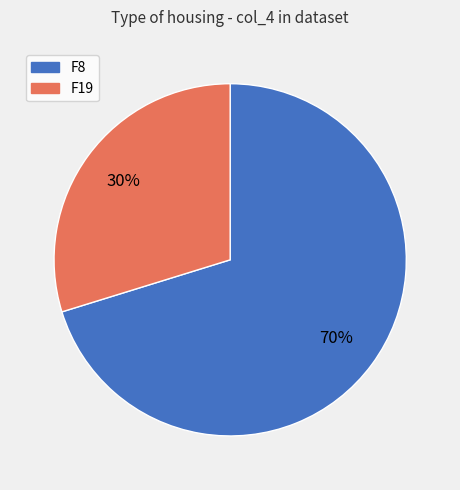

Is there any slice that represents more than half of the pie?

Yes